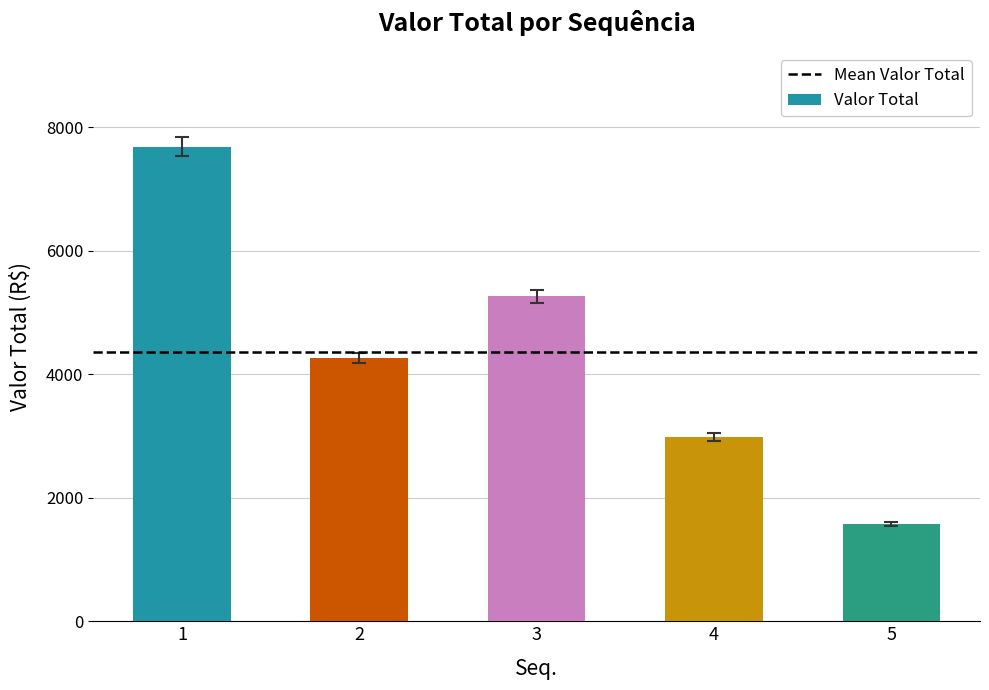

Between 5 and 4, which is larger?

4